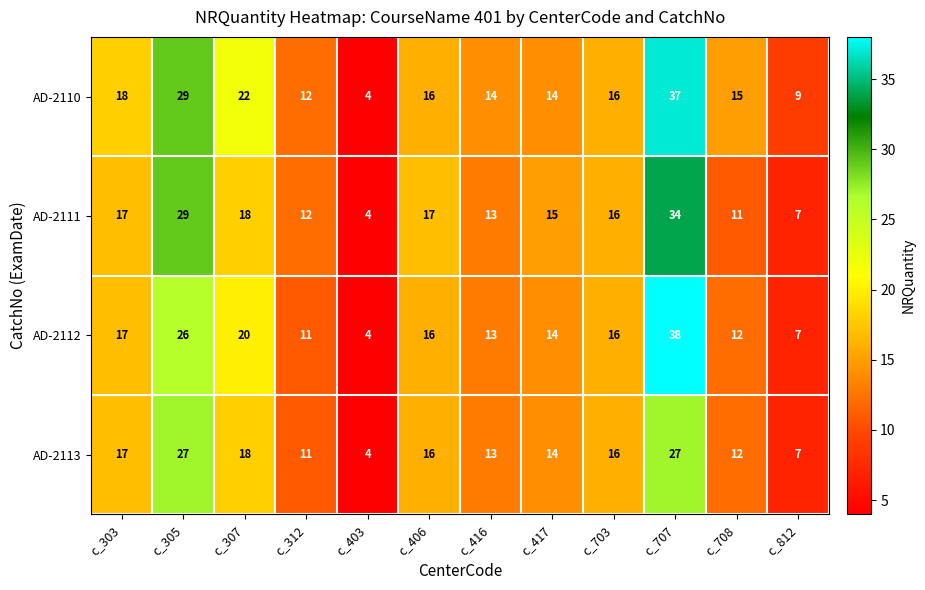

What is the smallest value displayed?

4